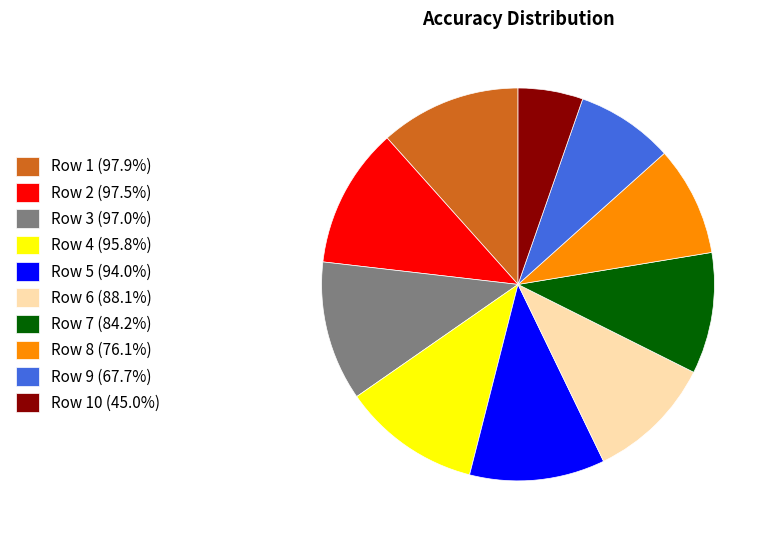

How many slices are in this pie chart?

10